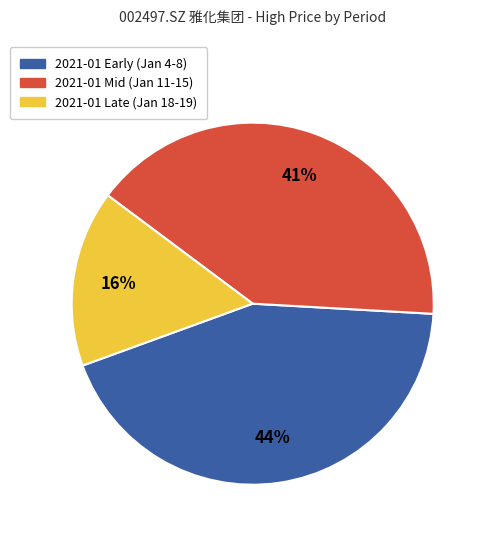

To the nearest percent, what is the average slice percentage?

33%